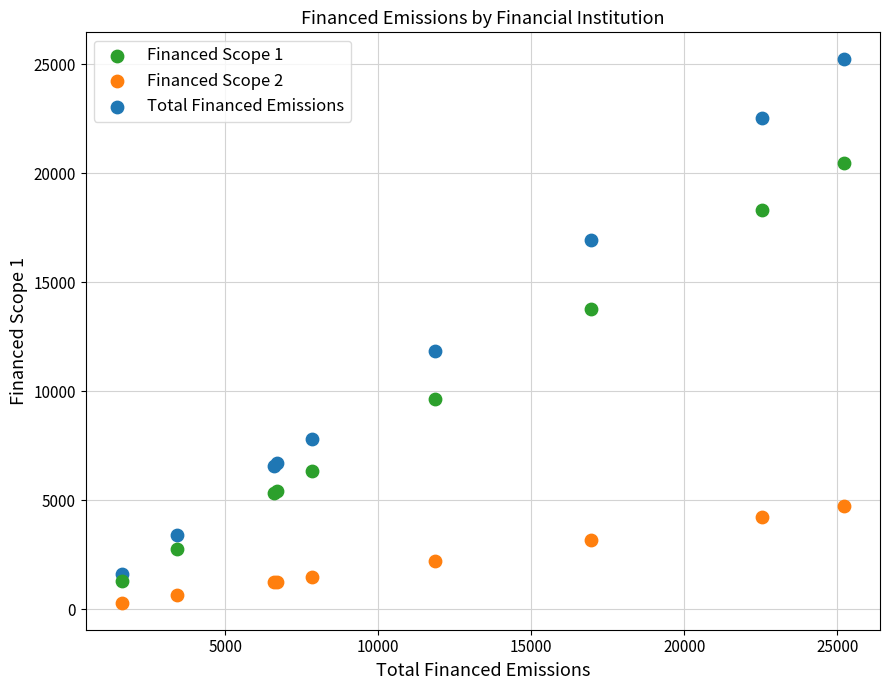

In the Total Financed Emissions series, what Y value is closest to 13416?

11865.2